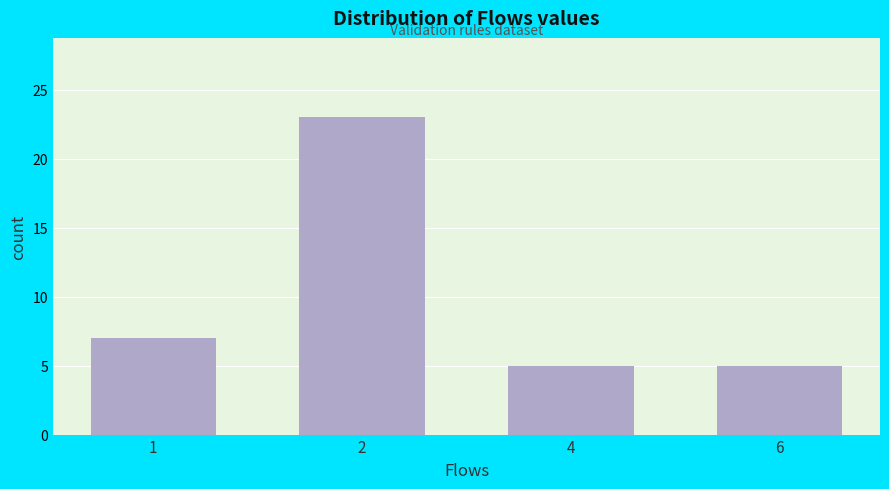

Reading left to right, extract all data points from this chart.

1=7	2=23	4=5	6=5